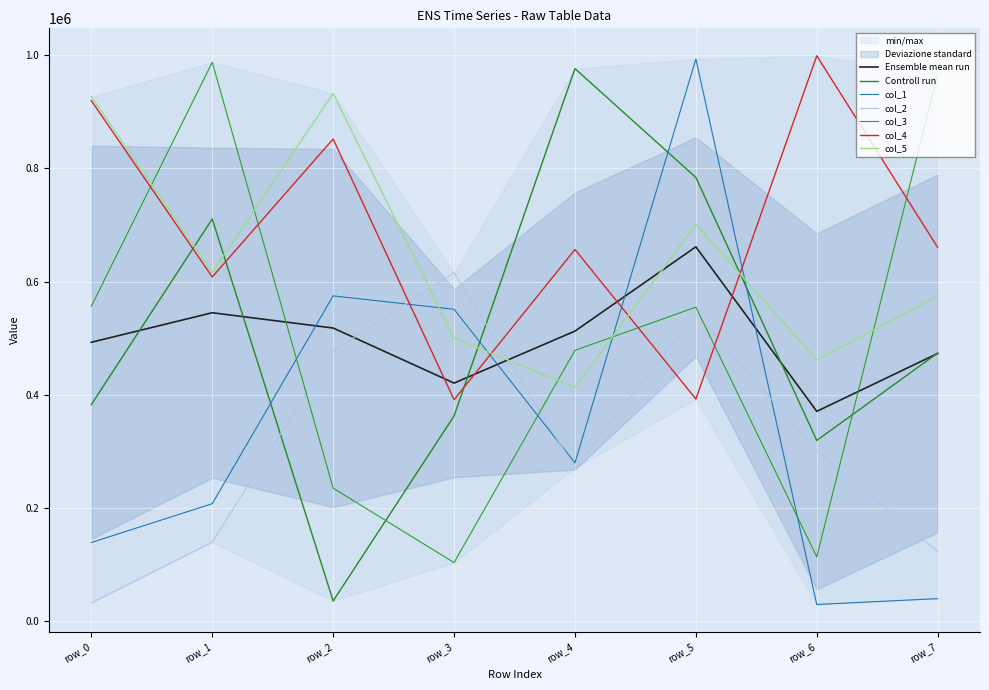

Where is col_2 nearest to the value 323830?

row_6